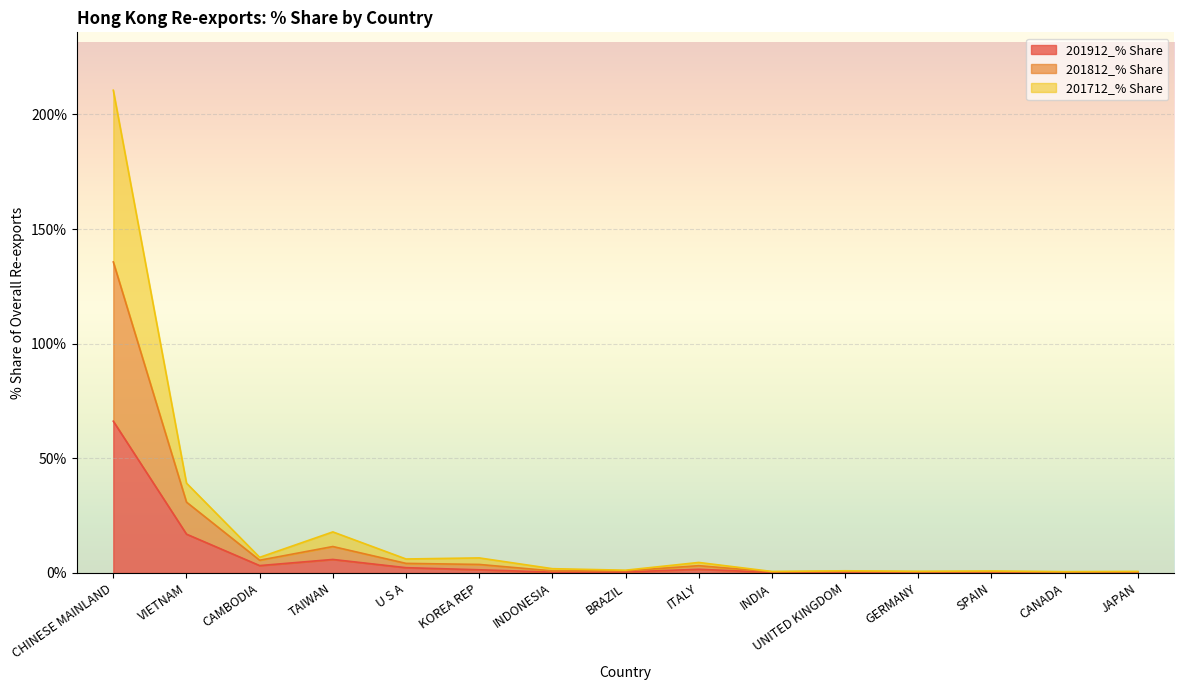

Where is the first local maximum for 201912_% Share?

TAIWAN